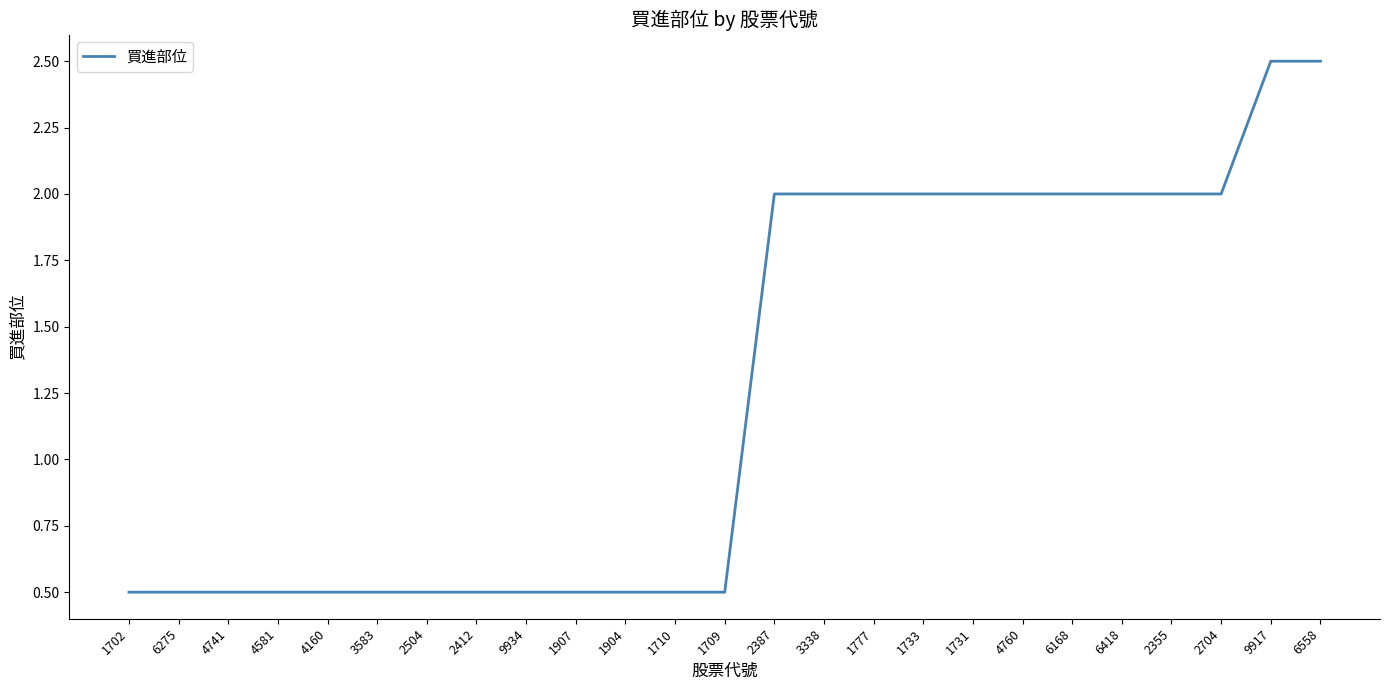

What is the maximum value shown in the chart?

2.5